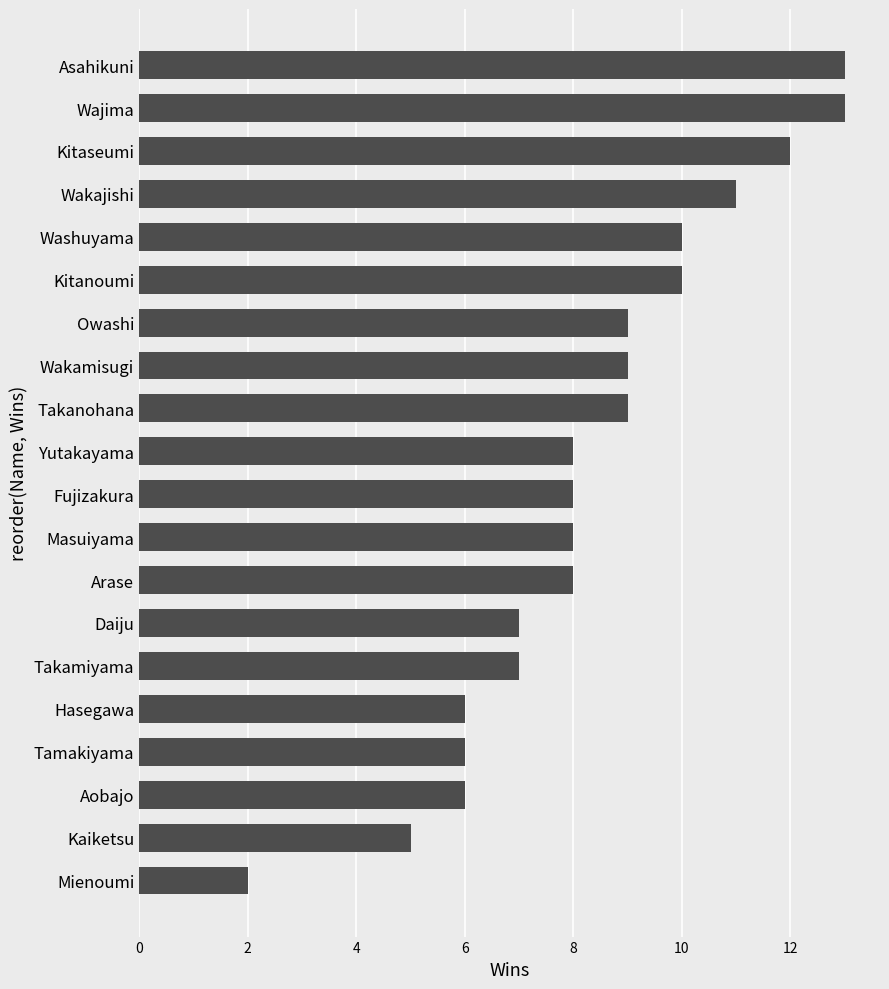

Approximately how many times larger is the value at Washuyama compared to Kitanoumi?

1.0